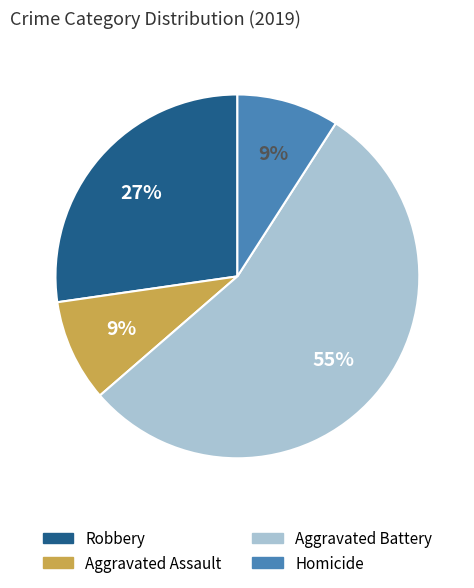

Is there a majority slice in this chart?

Yes